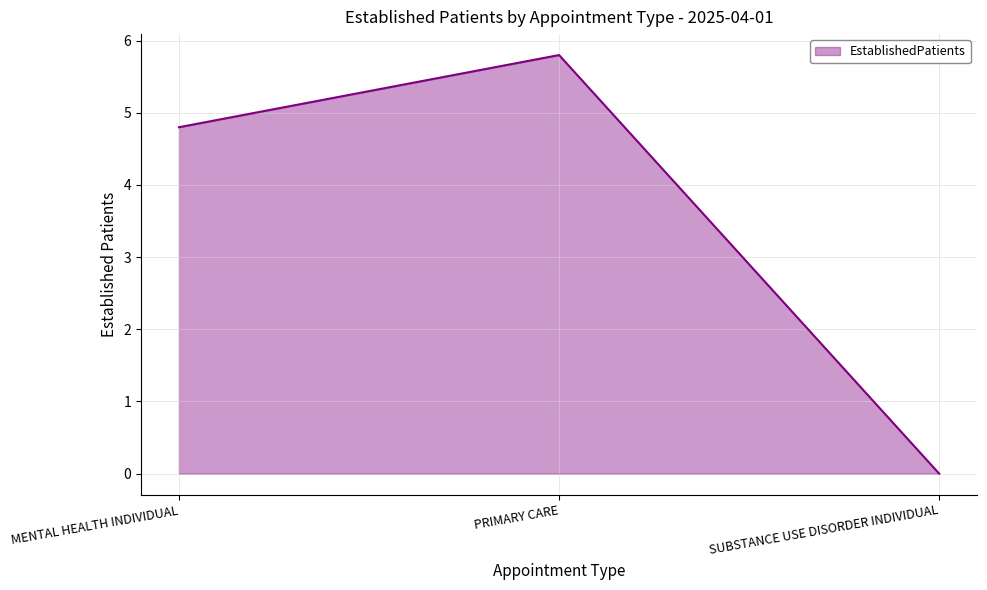

How many lines are shown in the chart?

1